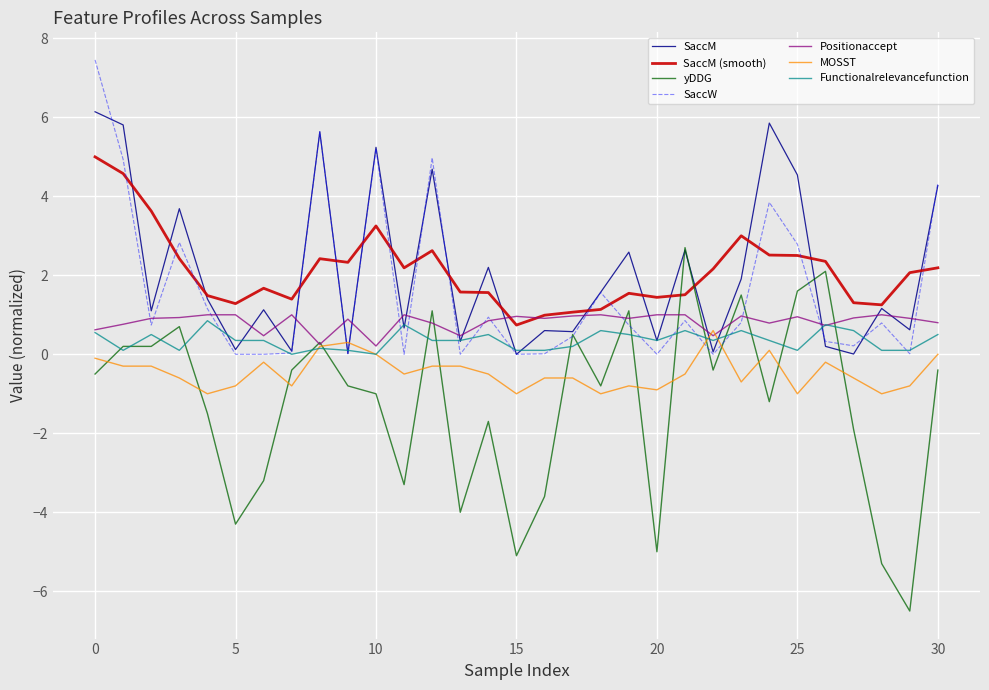

What is the highest value of the SaccW series?

7.5